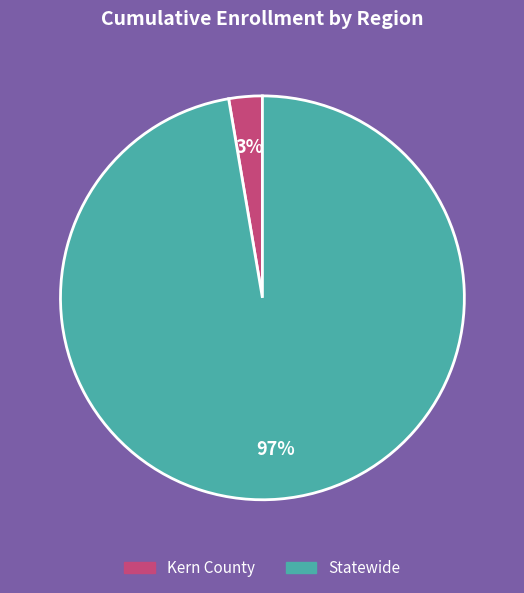

Count the number of slices in the pie.

2